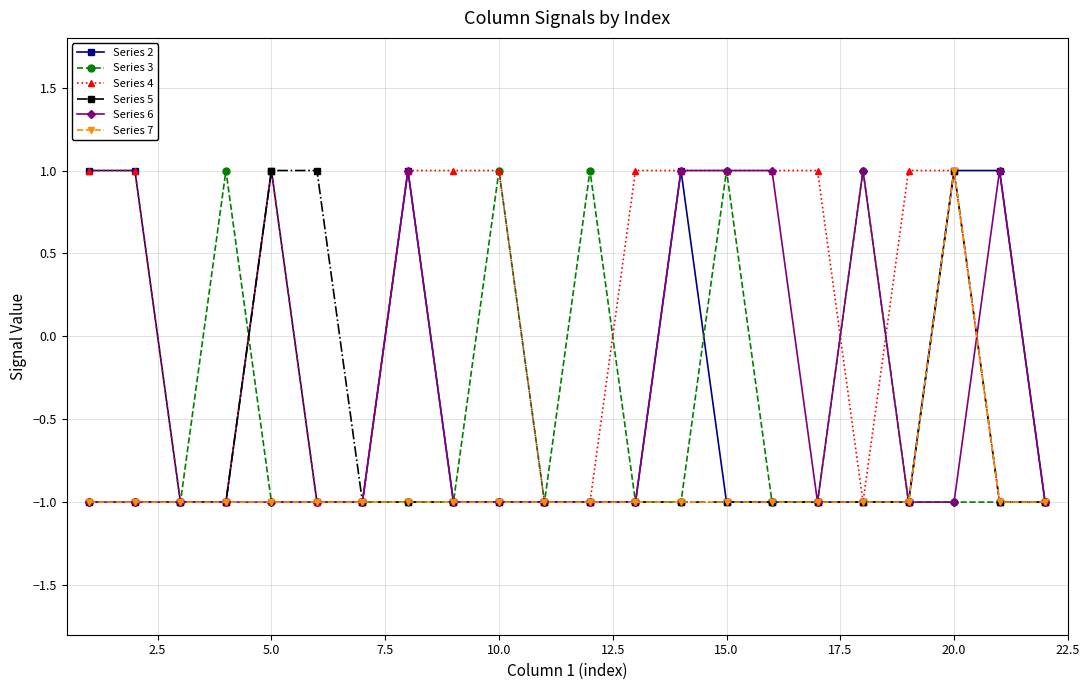

What is the value of the Series 5 point at the 13th from the left?

-1